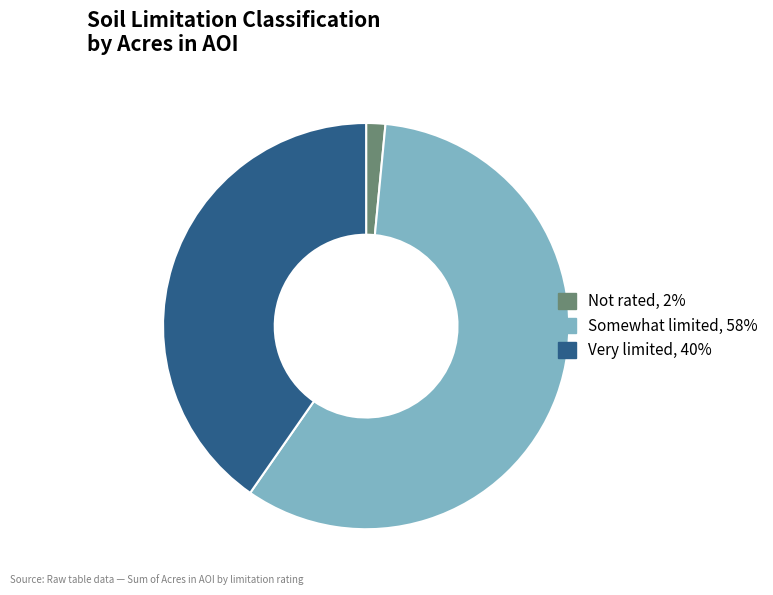

Does Somewhat limited represent more than half of the total?

Yes